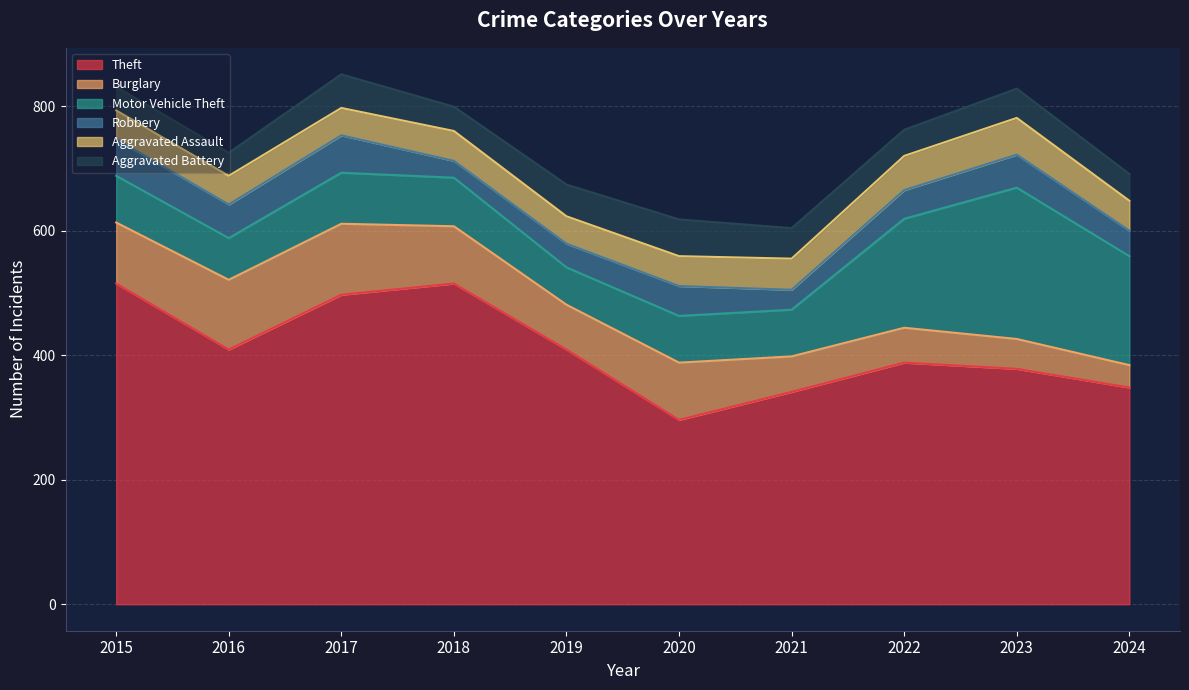

True or false: Burglary and Theft cross at least once.

False